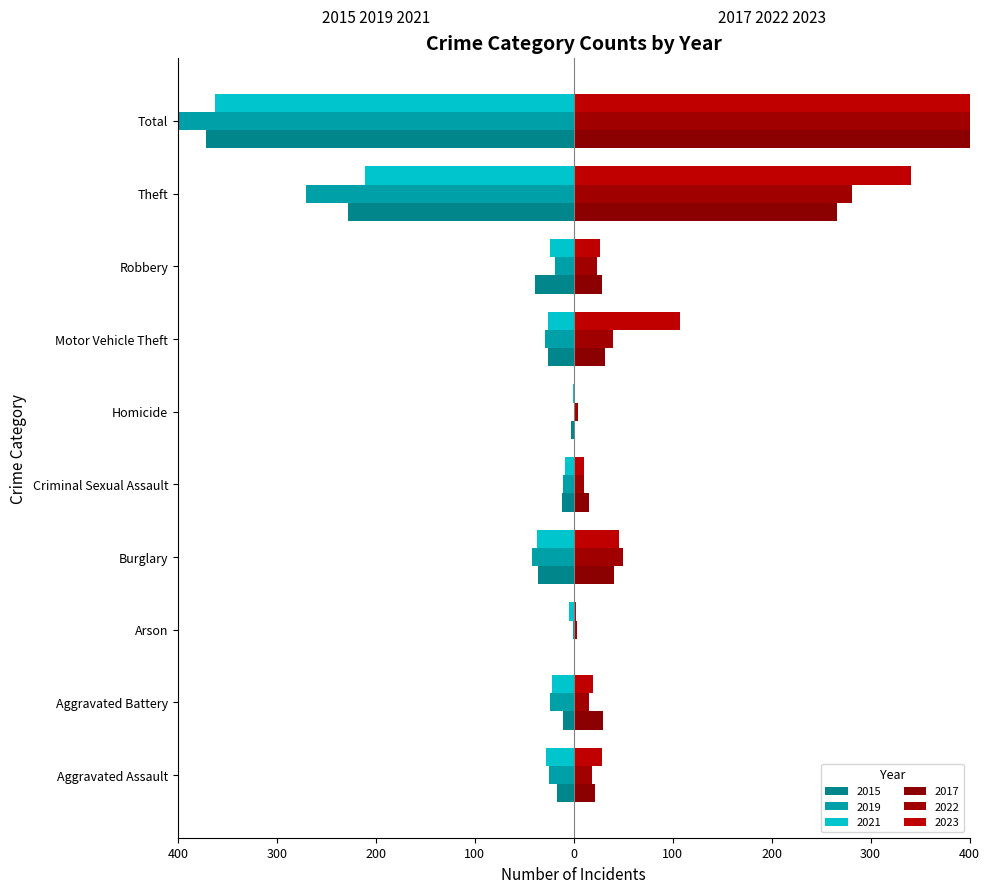

True or false: 2019 has a value of -133 at Homicide.

False